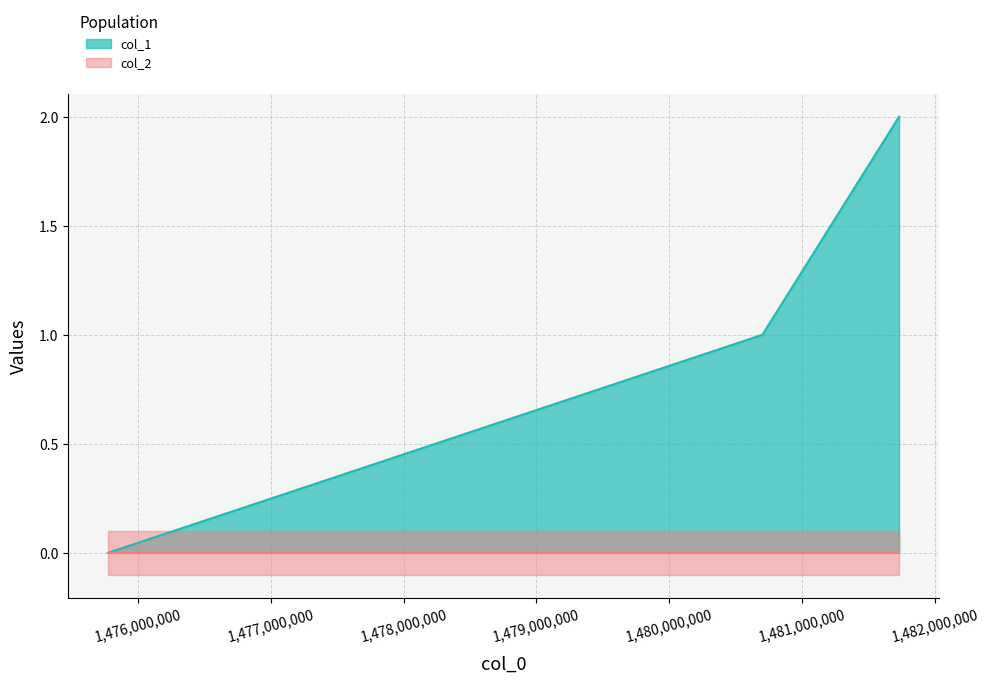

What is the maximum value shown in the chart?

2